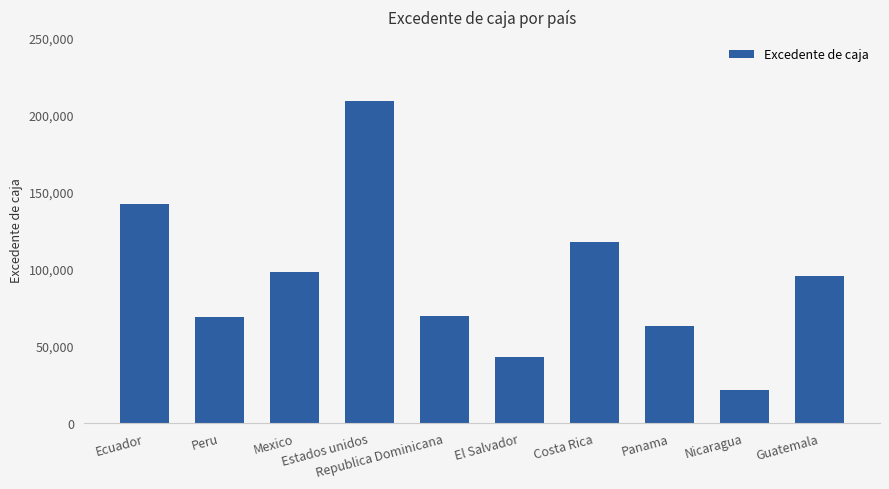

The chart shows a value of 119717.6 at Republica Dominicana. True or false?

False